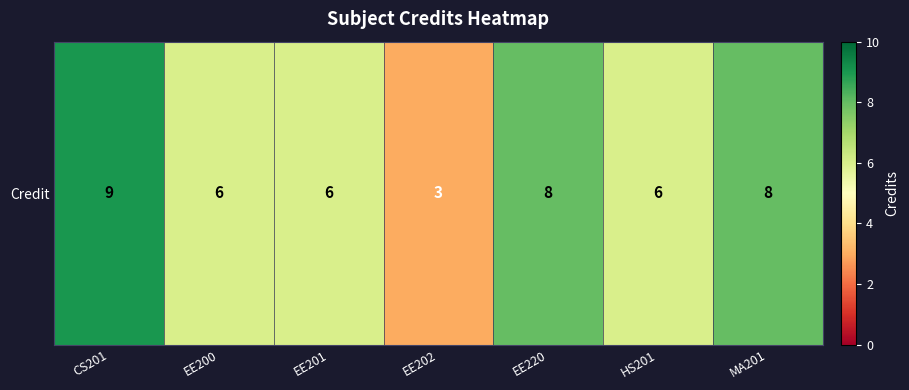

Between CS201 and EE202, which is larger?

CS201